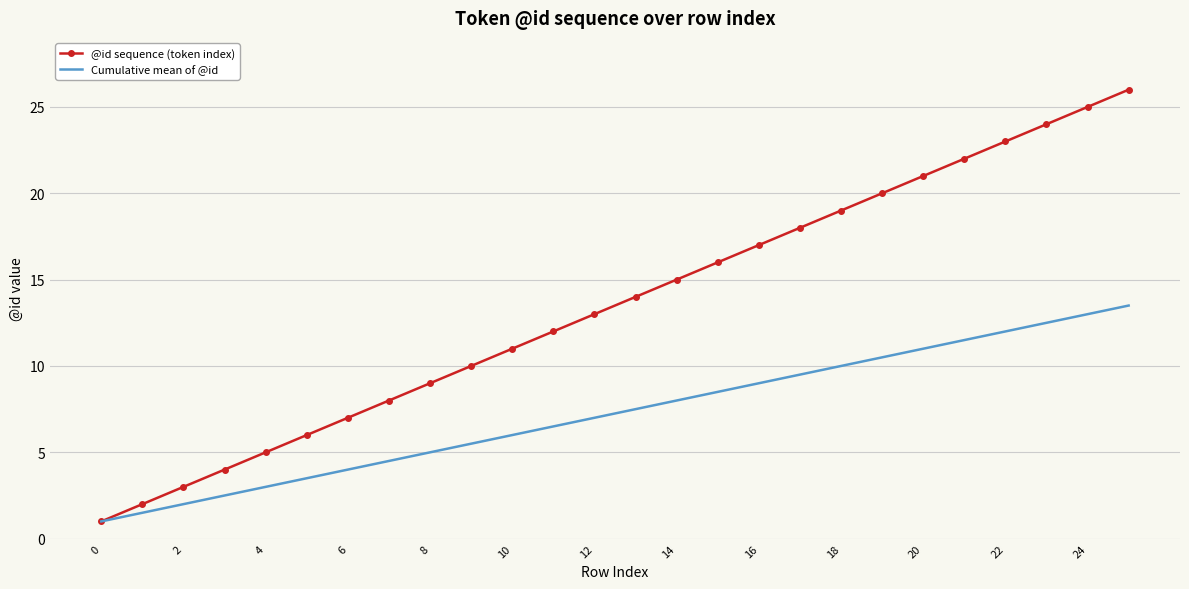

How many series are shown in this chart?

2